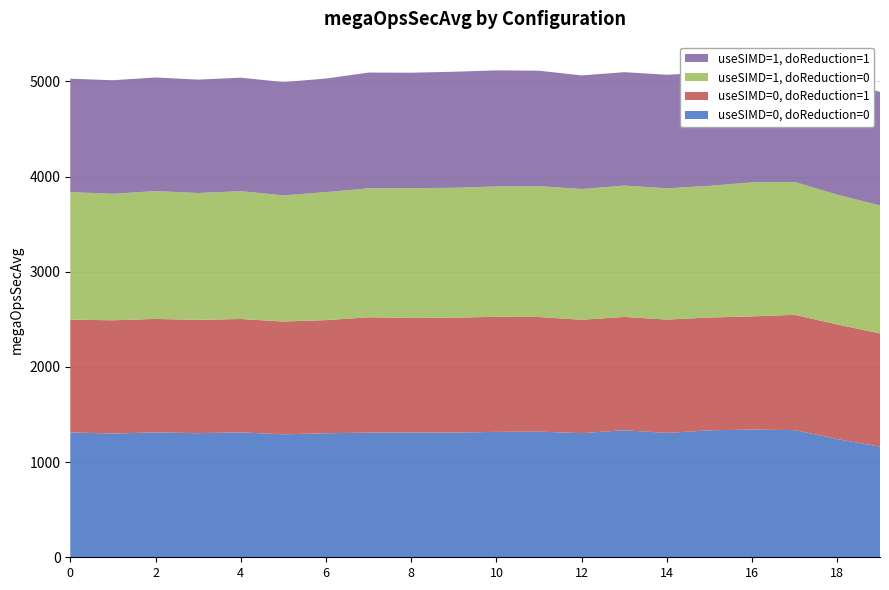

Reading right to left, what are all the values shown in this chart?

useSIMD=0, doReduction=0: 19=1161.9	18=1241.7	17=1335.7	16=1341.8	15=1333.8	14=1306.4	13=1334.9	12=1304.1	11=1320.0	10=1317.7	9=1309.5	8=1310.4	7=1309.9	6=1302.7	5=1291.8	4=1312.5	(1,1)=1304.0	(1,0)=1312.5	(0,1)=1299.9	(0,0)=1312.3
useSIMD=0, doReduction=1: 19=1190.2	18=1204.5	17=1211.8	16=1189.0	15=1185.4	14=1191.1	13=1190.4	12=1191.8	11=1204.5	10=1208.7	9=1208.7	8=1204.5	7=1211.8	6=1189.0	5=1185.4	4=1191.1	(1,1)=1190.4	(1,0)=1191.8	(0,1)=1190.2	(0,0)=1184.4
useSIMD=1, doReduction=0: 19=1344.1	18=1363.5	17=1395.5	16=1408.3	15=1383.3	14=1379.6	13=1379.9	12=1373.3	11=1374.8	10=1370.1	9=1363.8	8=1363.5	7=1354.8	6=1345.1	5=1325.1	4=1343.0	(1,1)=1332.7	(1,0)=1343.3	(0,1)=1329.2	(0,0)=1339.9
useSIMD=1, doReduction=1: 19=1193.1	18=1212.9	17=1216.2	16=1193.1	15=1190.6	14=1192.7	13=1191.5	12=1193.5	11=1212.9	10=1219.4	9=1219.4	8=1212.9	7=1216.2	6=1193.1	5=1190.6	4=1192.7	(1,1)=1191.5	(1,0)=1193.5	(0,1)=1193.1	(0,0)=1191.8